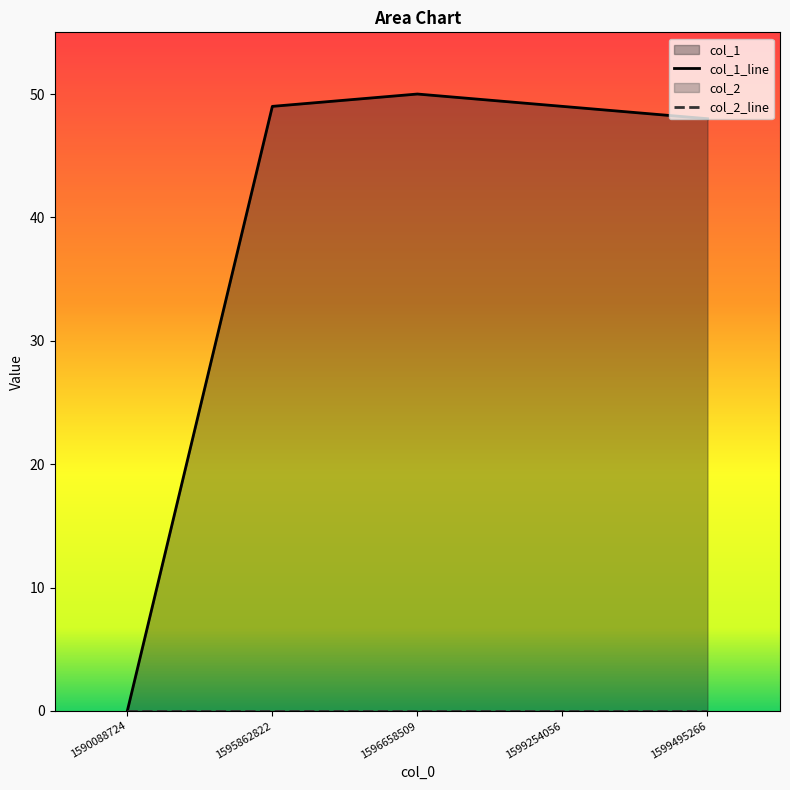

Which series has the largest range (max minus min)?

col_1_line